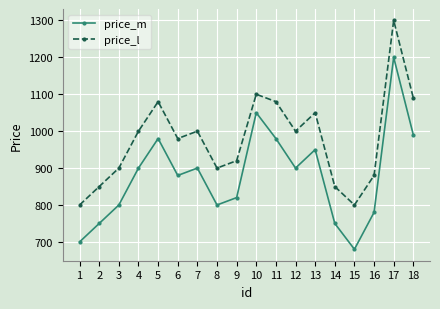

Which series has the largest total across all categories?

price_l